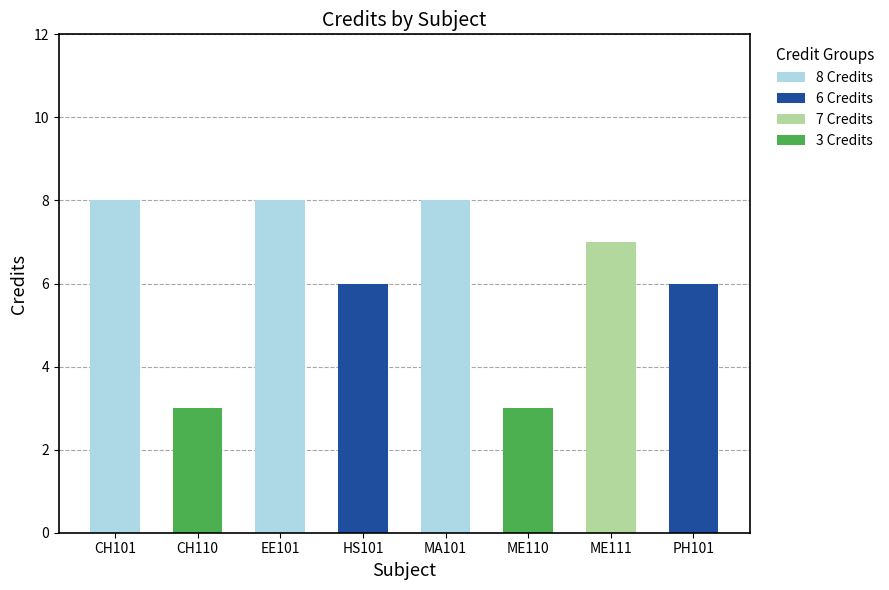

Count the 8 Credits values in the range 0 to 8.

8